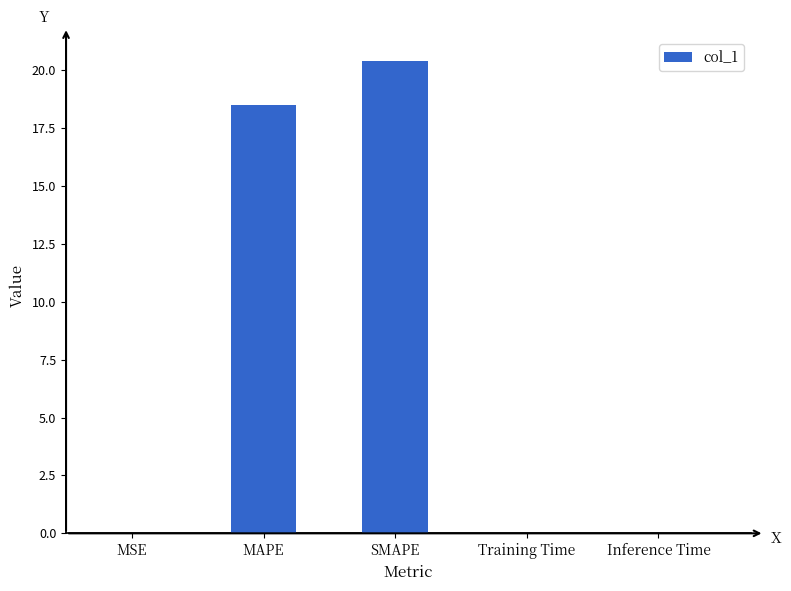

What is the greatest value displayed?

20.4